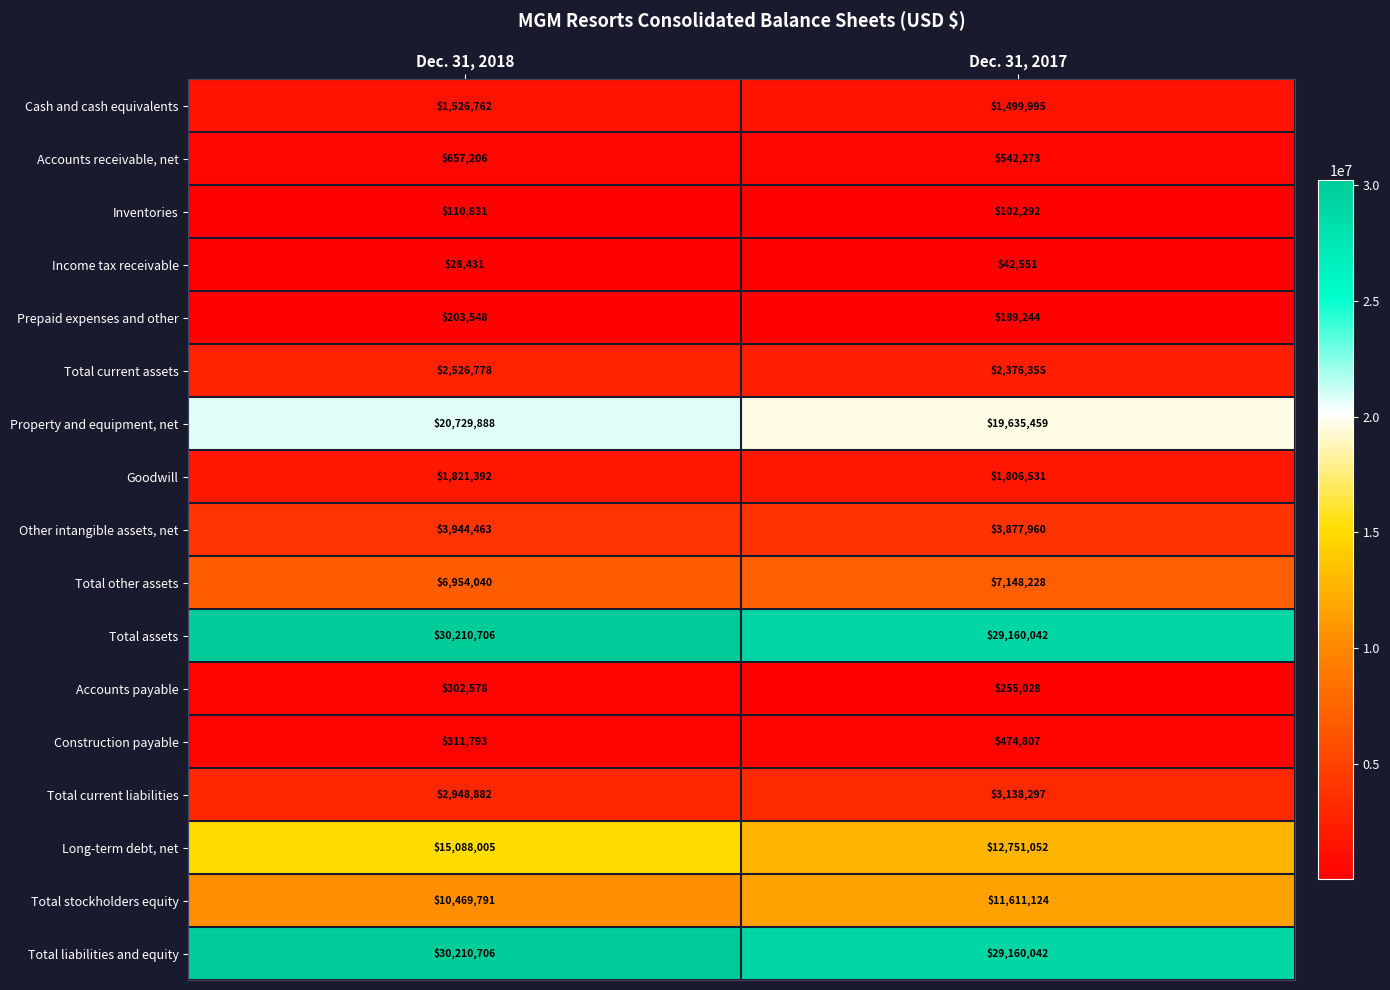

At which category is the sum across all series the highest?

Dec. 31, 2018